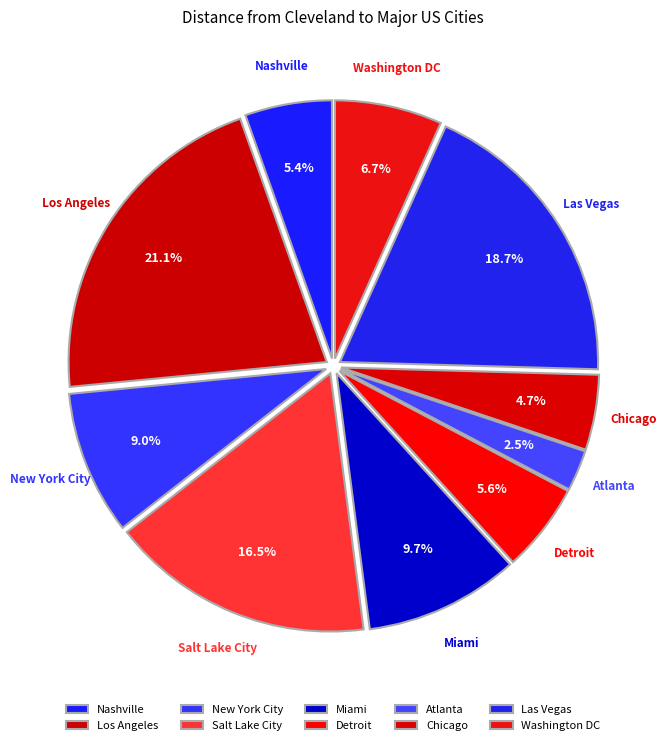

Does Washington DC account for over 50% of the chart?

No